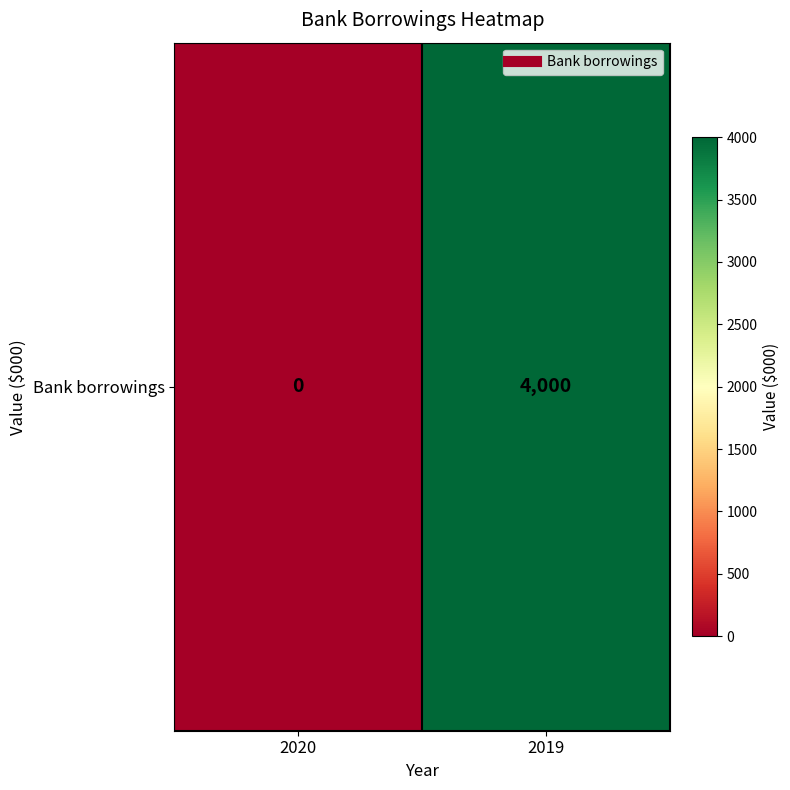

Rank the categories by value from lowest to highest.

2020, 2019